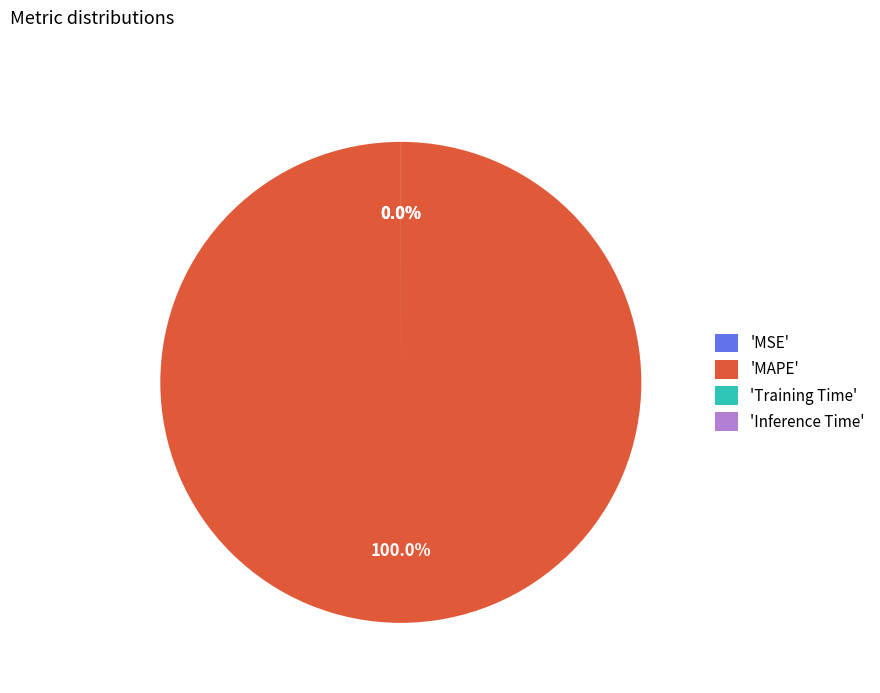

To the nearest percent, what is the average slice percentage?

25%